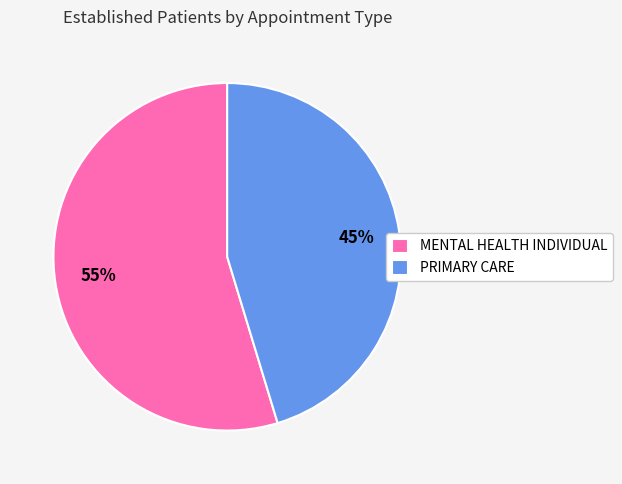

Does MENTAL HEALTH INDIVIDUAL represent more than half of the total?

Yes